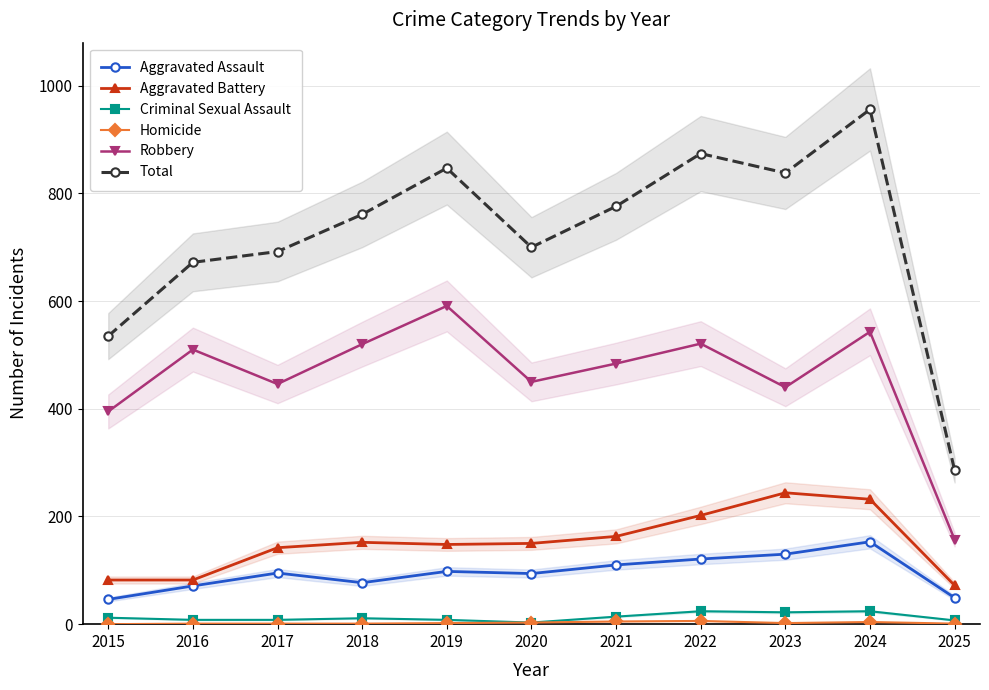

At which category is the sum across all series the highest?

2024